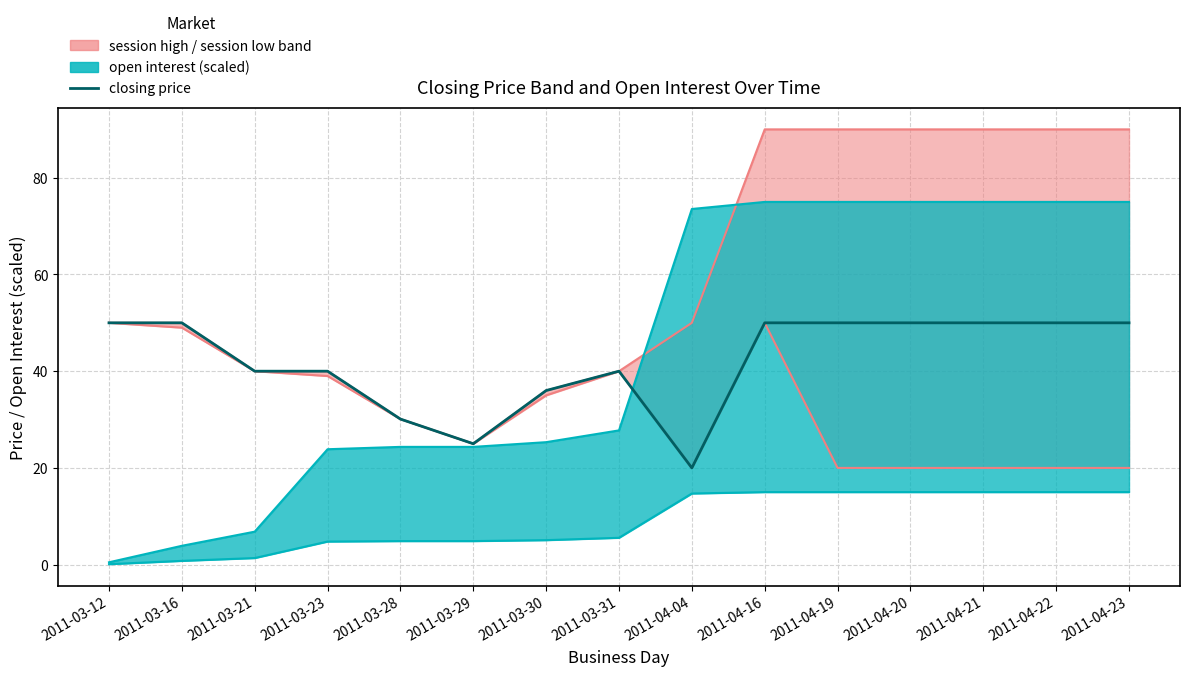

How many data points are less than 50?

7